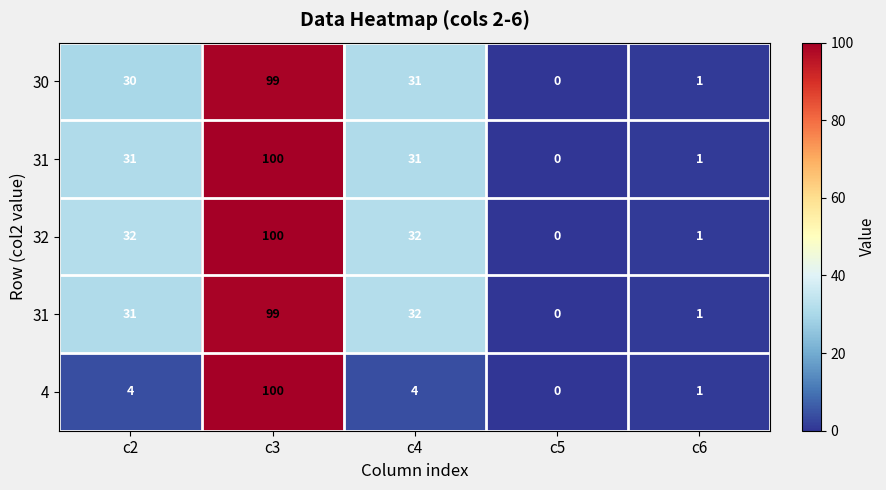

What is the greatest value displayed?

100